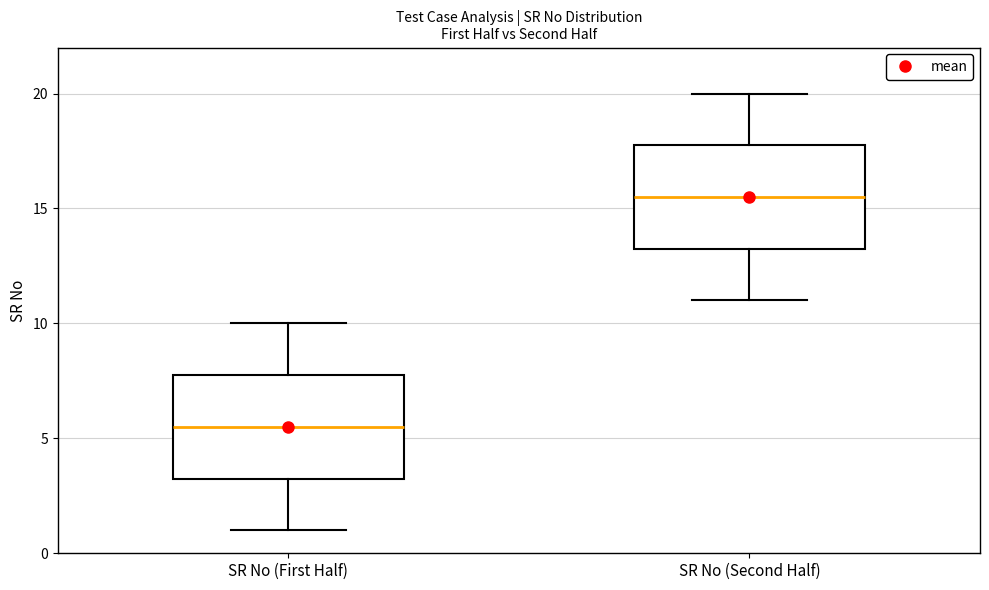

Which box has the lowest median line?

SR No (First Half)